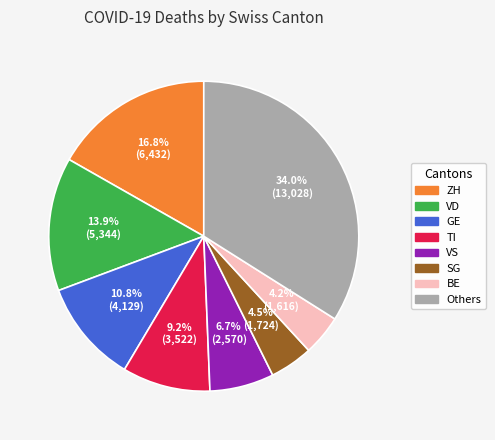

Is there a majority slice in this chart?

No